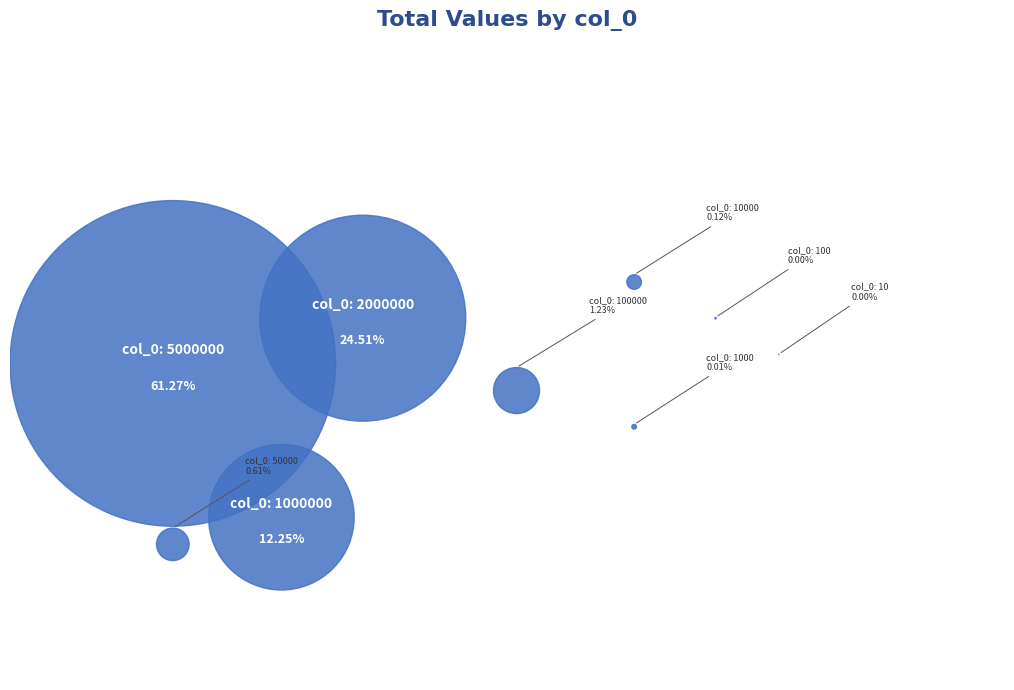

Which category has the smallest portion of the pie?

10